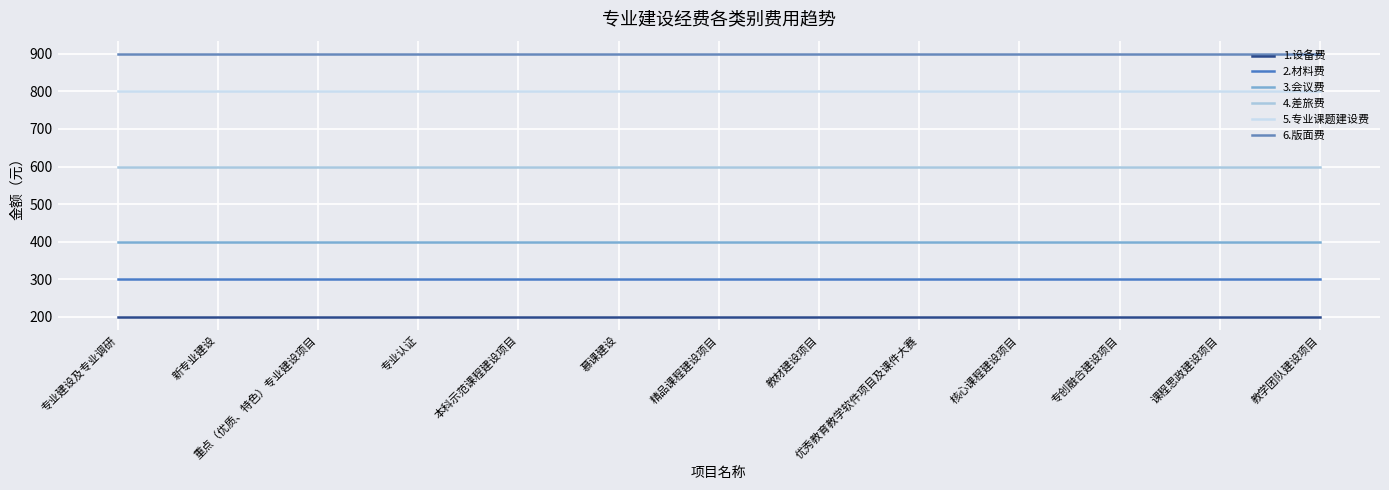

Which series has the largest total across all categories?

6.版面费